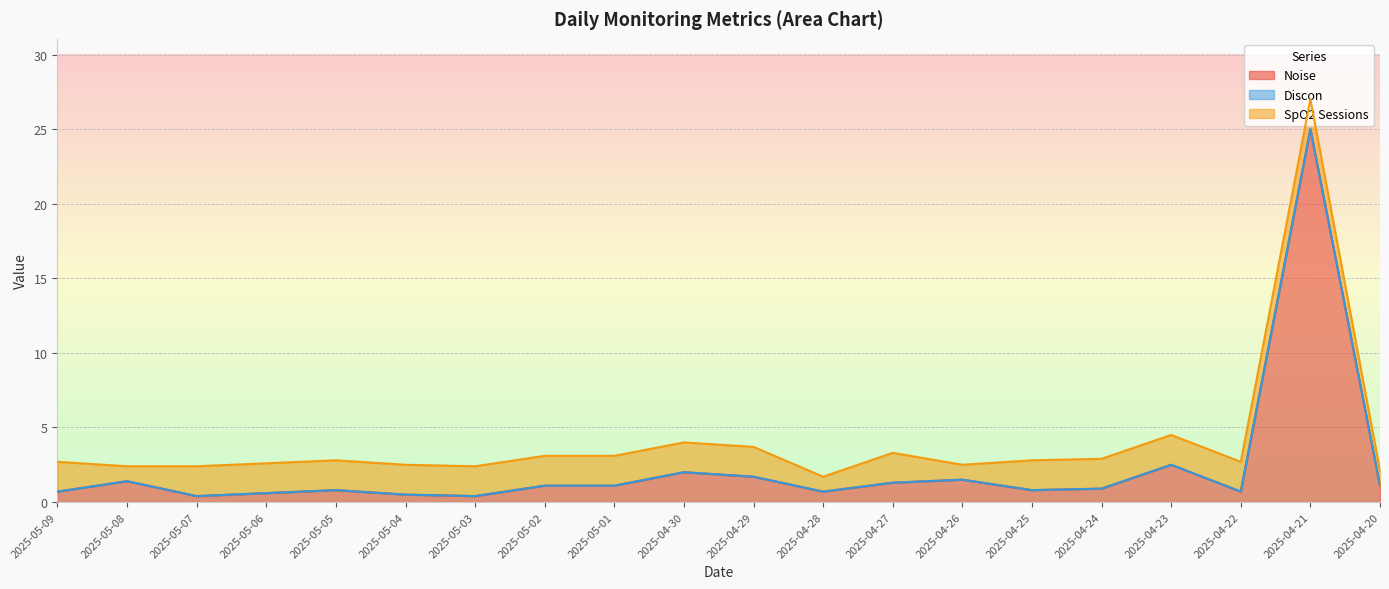

True or false: Discon has more than 2 points higher than both neighbors.

False